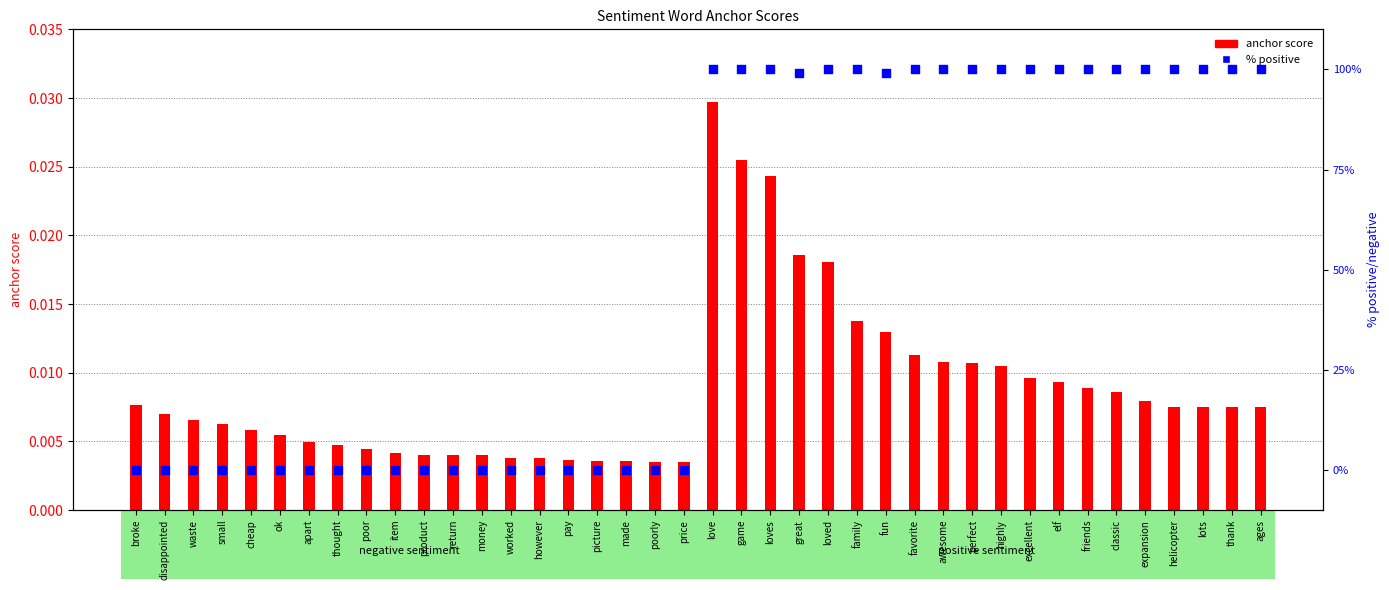

Is the value of % positive at expansion greater than the value of anchor score at poor?

Yes